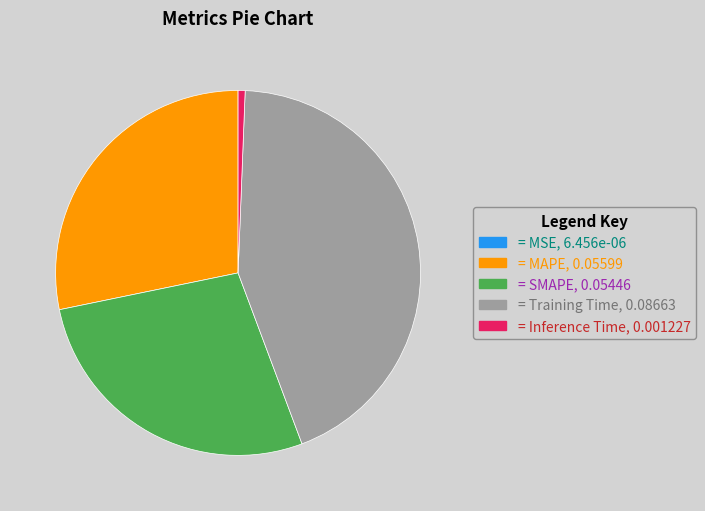

Is there any slice that represents more than half of the pie?

No